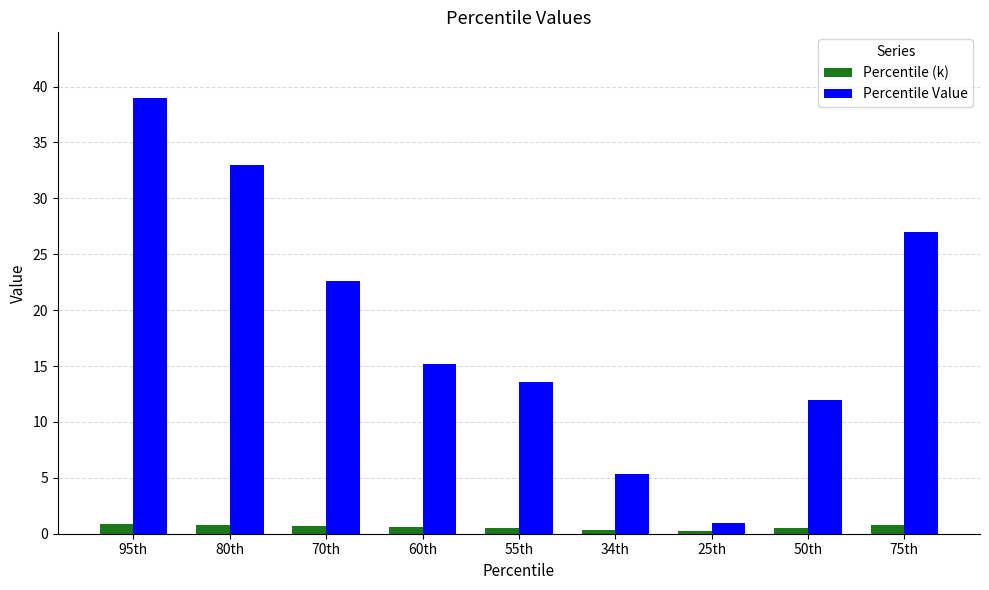

What position from the right is 55th?

5